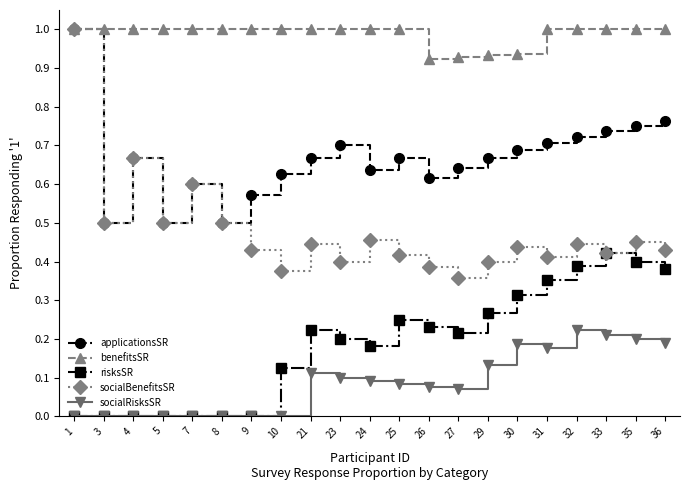

What are all the series names shown in the legend?

applicationsSR, benefitsSR, risksSR, socialBenefitsSR, socialRisksSR